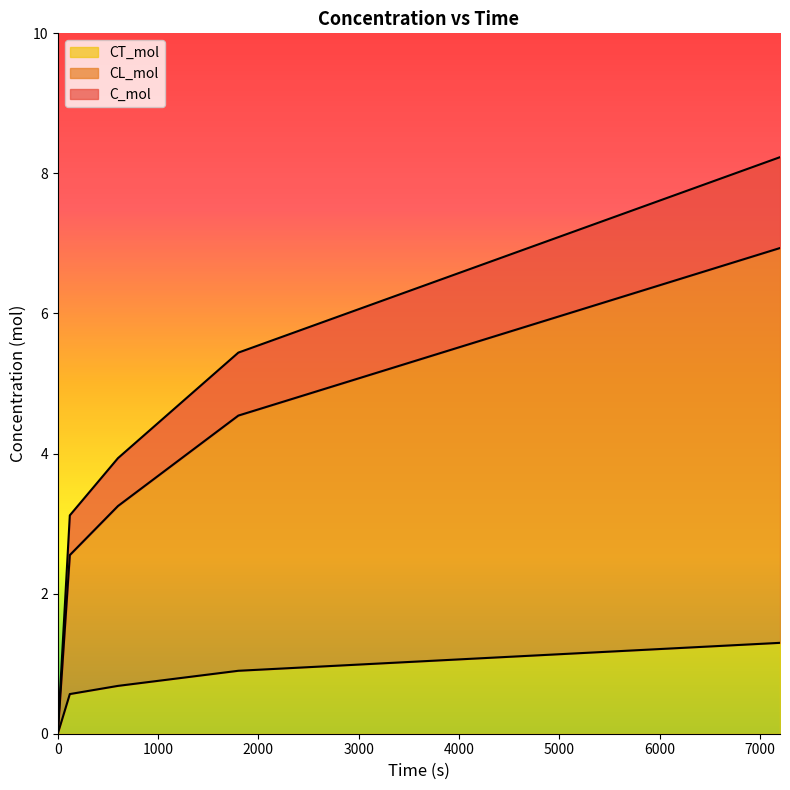

True or false: CL_mol has more than 0 points higher than both neighbors.

False